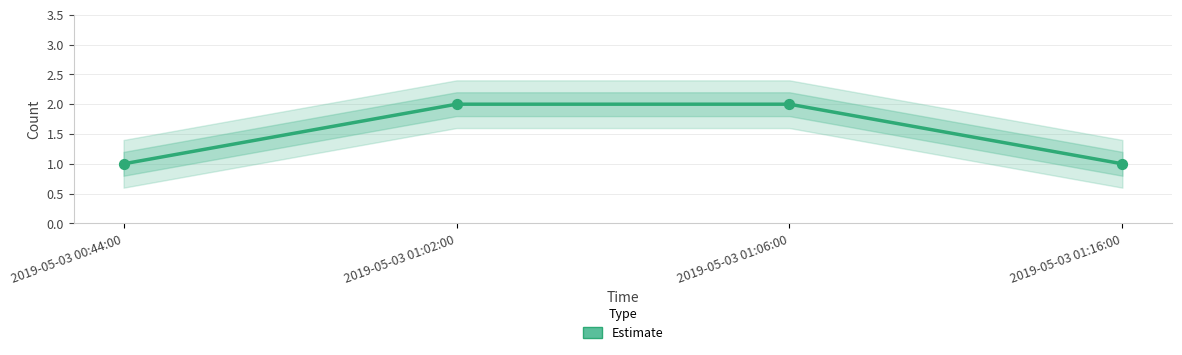

What is the change in value from 2019-05-03 00:44:00 to 2019-05-03 01:06:00?

+1